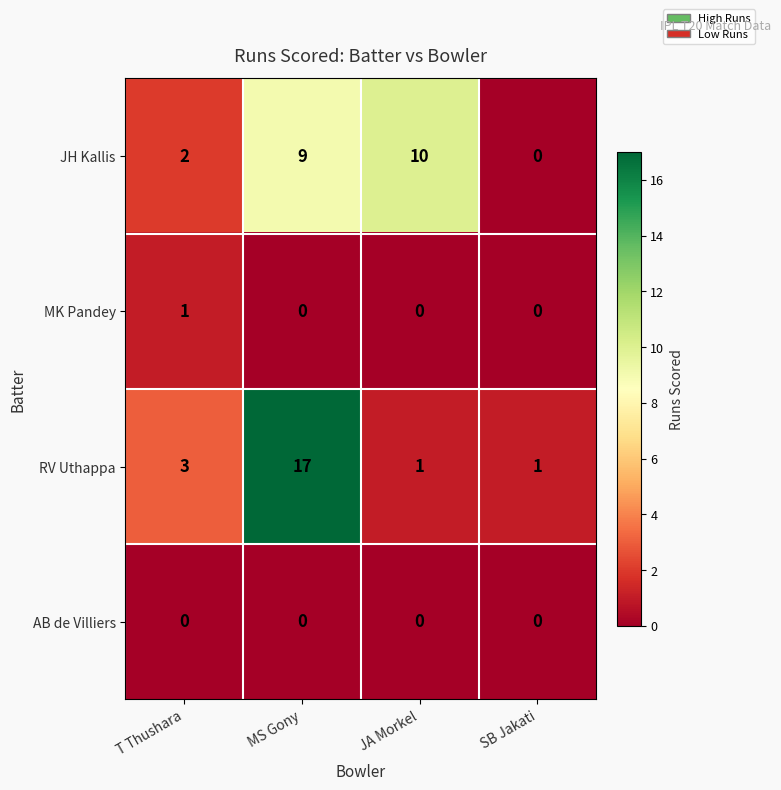

Is the value of MK Pandey at T Thushara greater than the value of AB de Villiers at T Thushara?

Yes